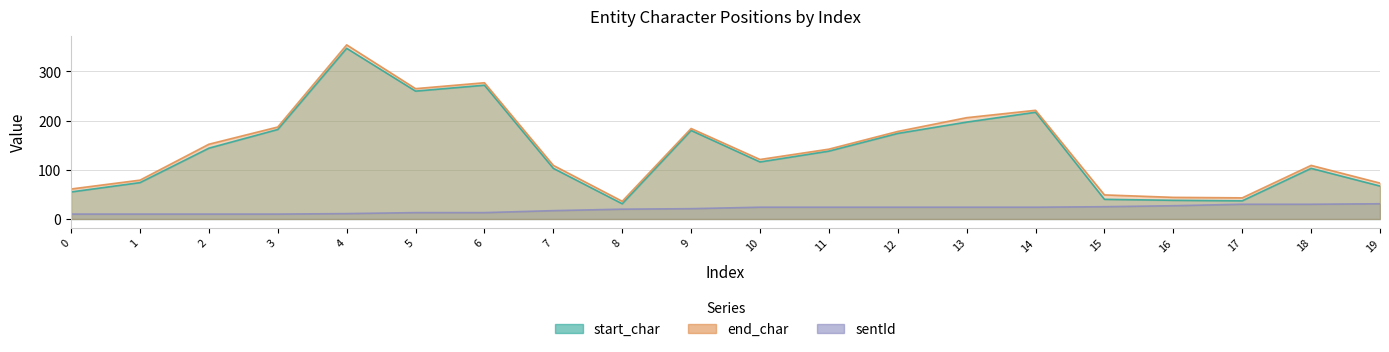

What is the spread (max minus min) of values at 9?

163